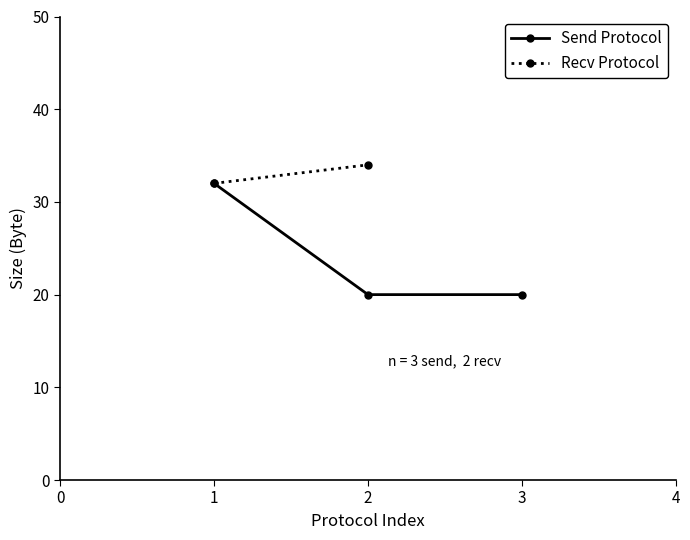

What is the value of the 1st point from the left?

32